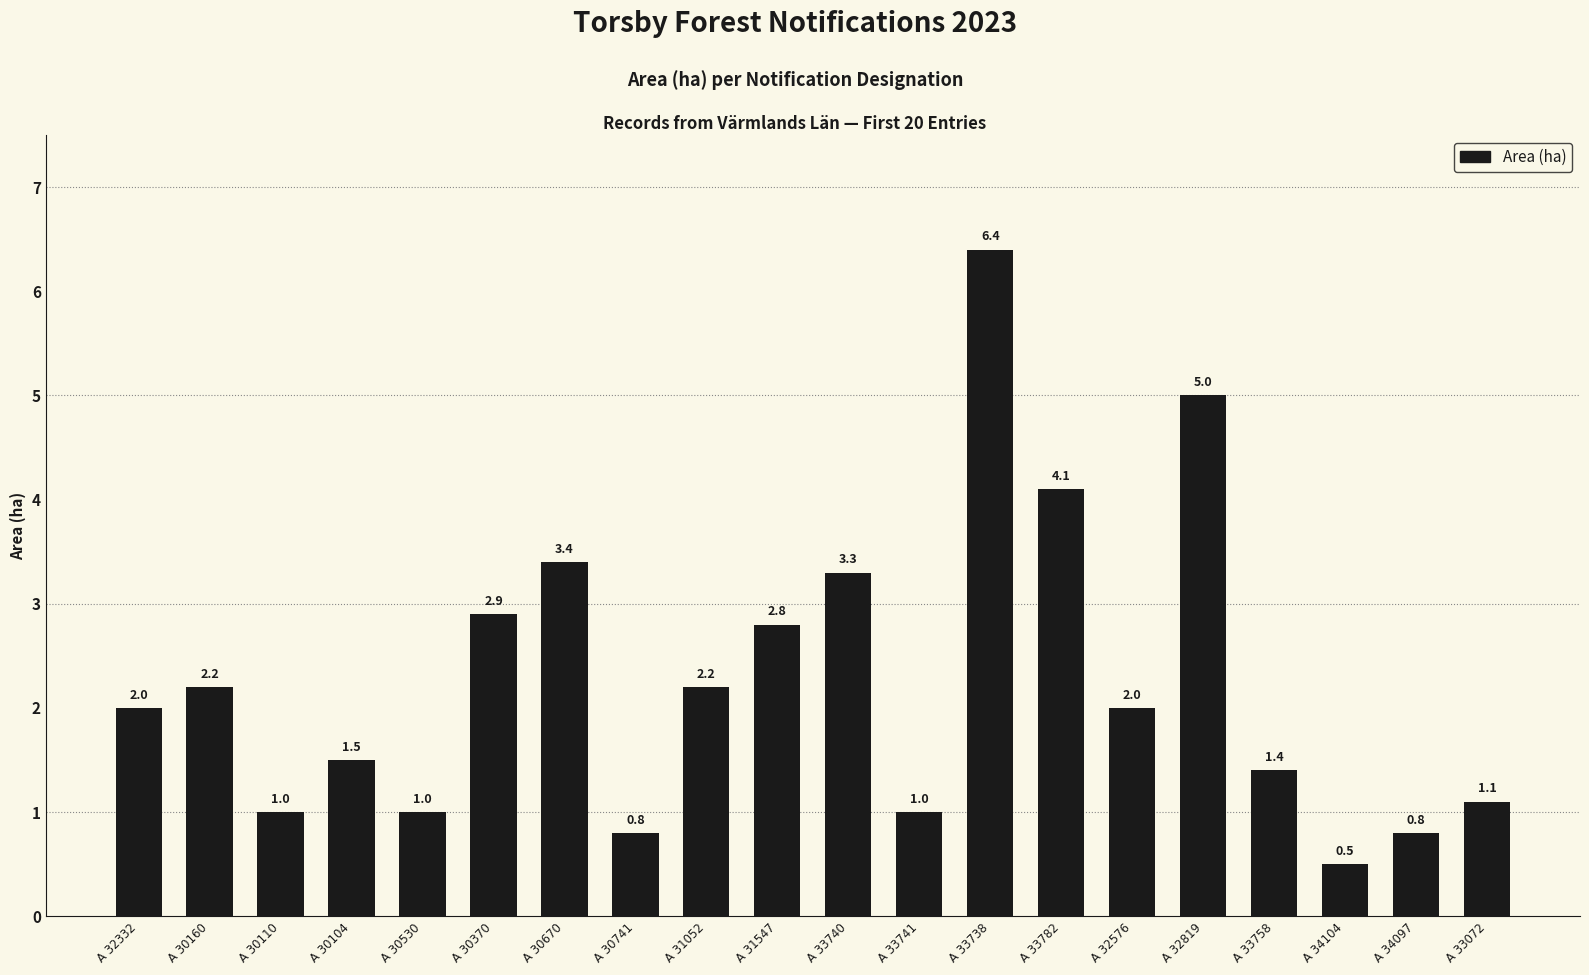

What is the maximum value shown in the chart?

6.4